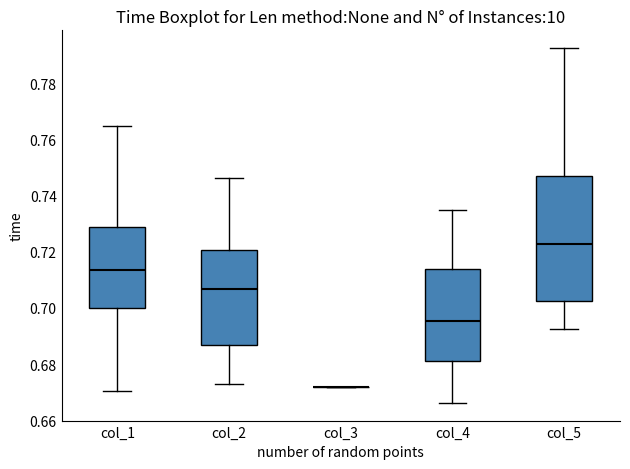

Comparing the boxes themselves (not the whiskers), which one is the tallest?

col_5